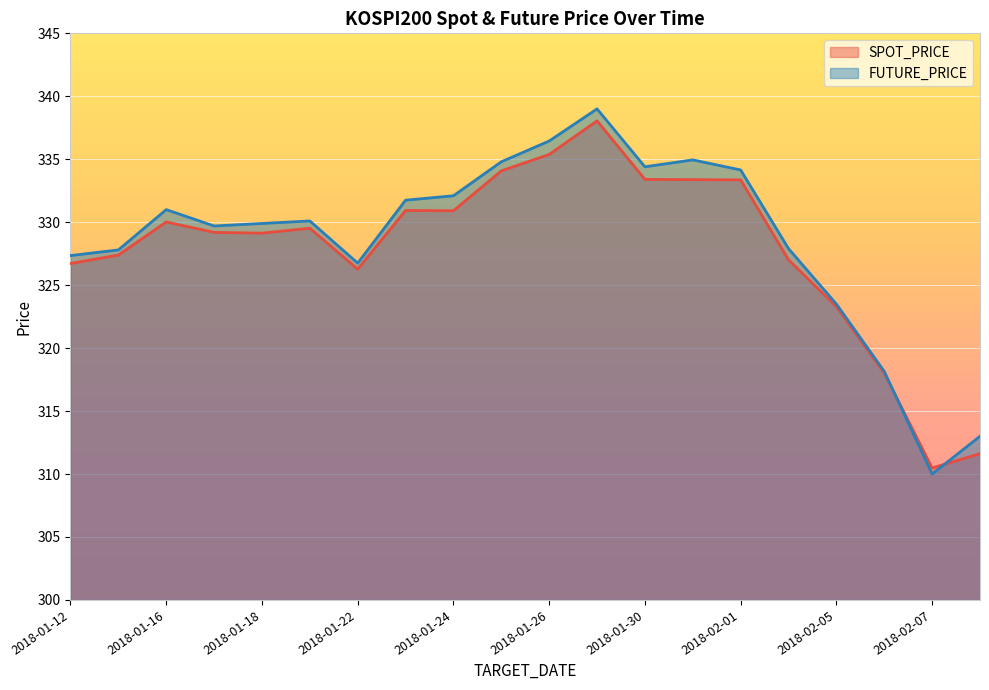

What are all the series names shown in the legend?

SPOT_PRICE, FUTURE_PRICE